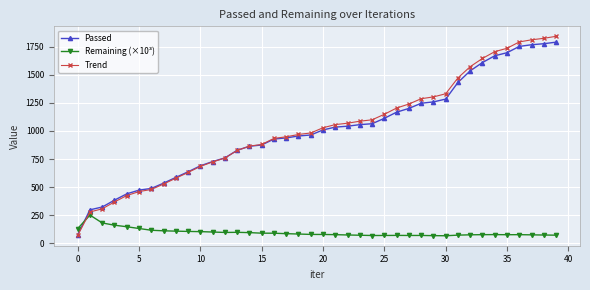

What is the value of the Trend point at the 17th from the left?

933.8